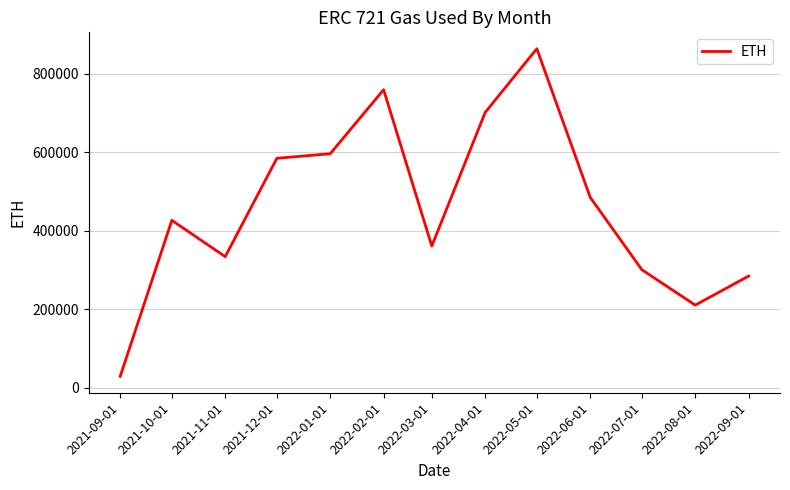

List the labels in order of value, smallest first.

2021-09-01, 2022-08-01, 2022-09-01, 2022-07-01, 2021-11-01, 2022-03-01, 2021-10-01, 2022-06-01, 2021-12-01, 2022-01-01, 2022-04-01, 2022-02-01, 2022-05-01